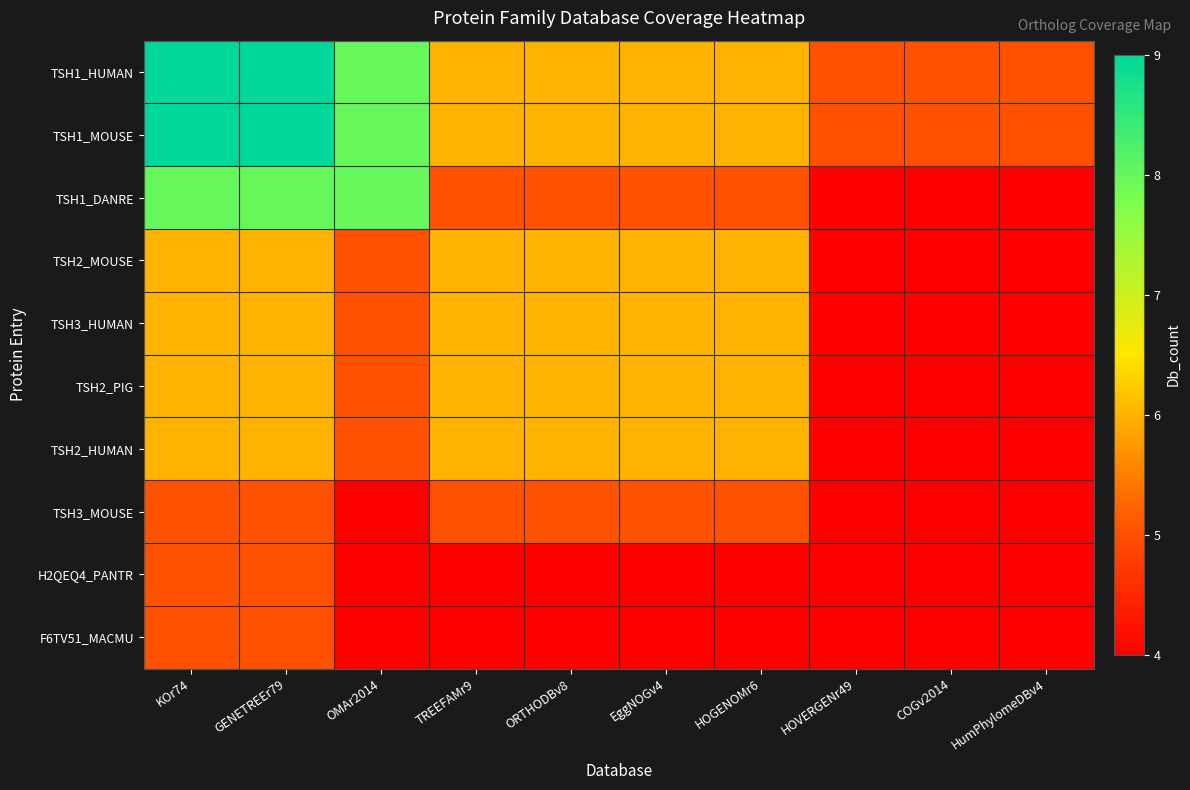

Which has a higher value, KOr74 or ORTHODBv8?

KOr74